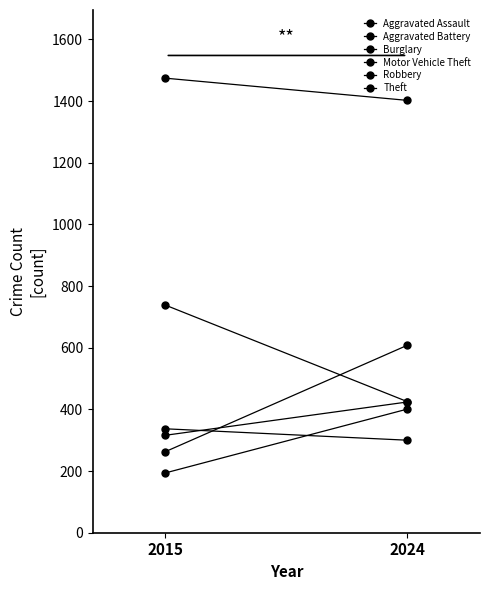

Where is Burglary nearest to the value 581?

2024